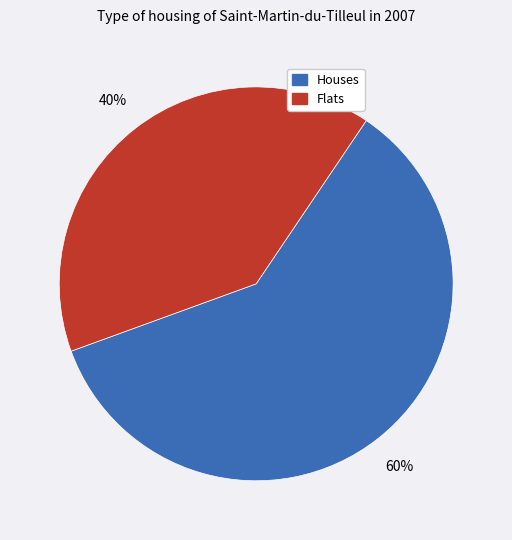

To the nearest percent, what is the average slice percentage?

50%